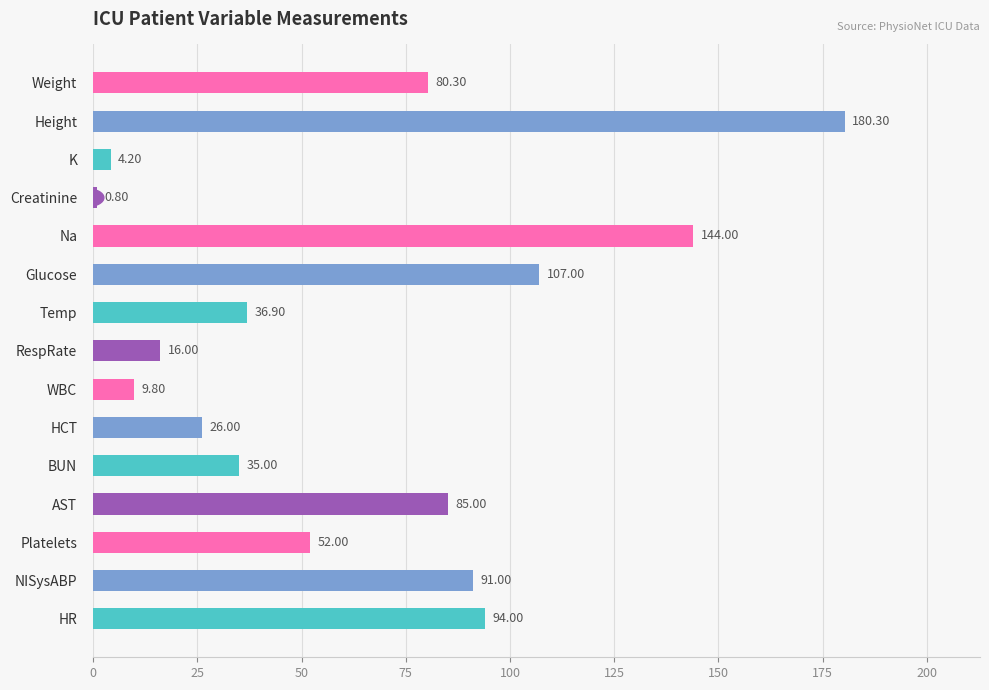

What is the difference between the second highest and minimum values?

143.2